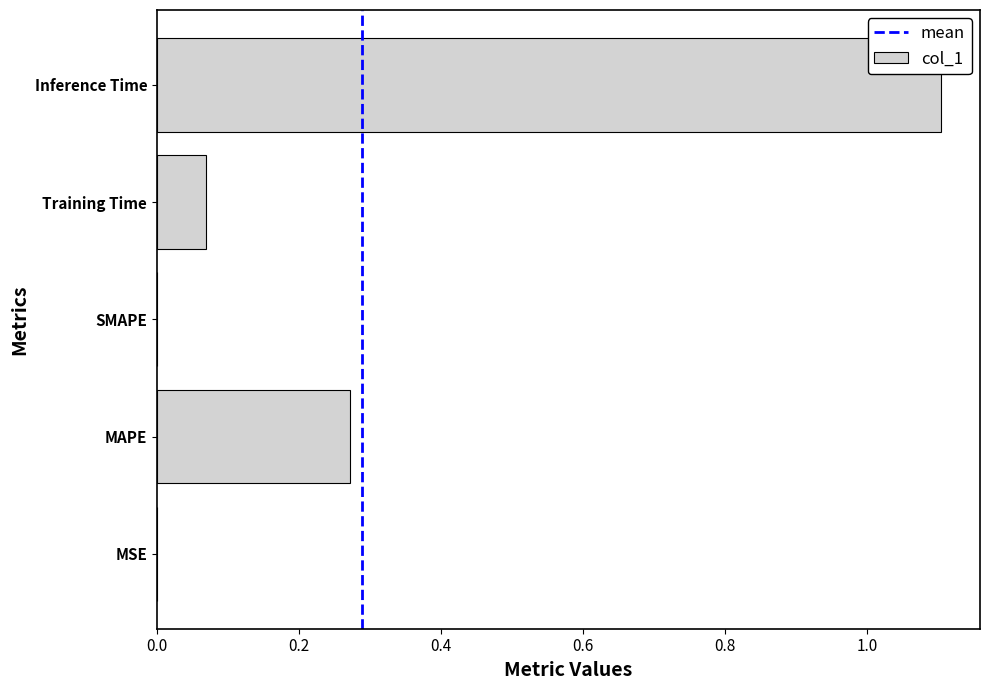

What is the change in value from MAPE to Inference Time?

+0.8